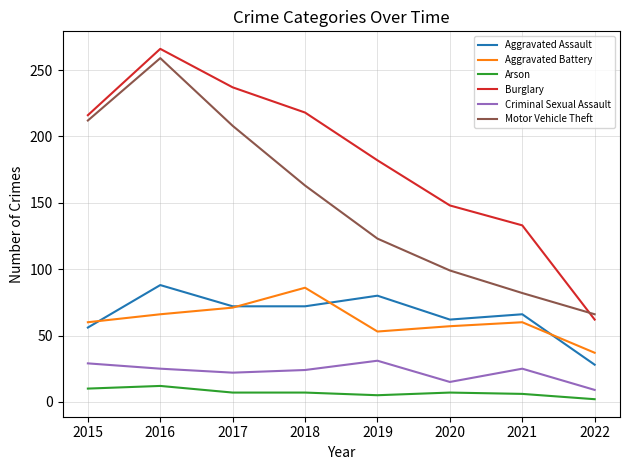

True or false: Aggravated Battery and Burglary intersect in this chart.

False